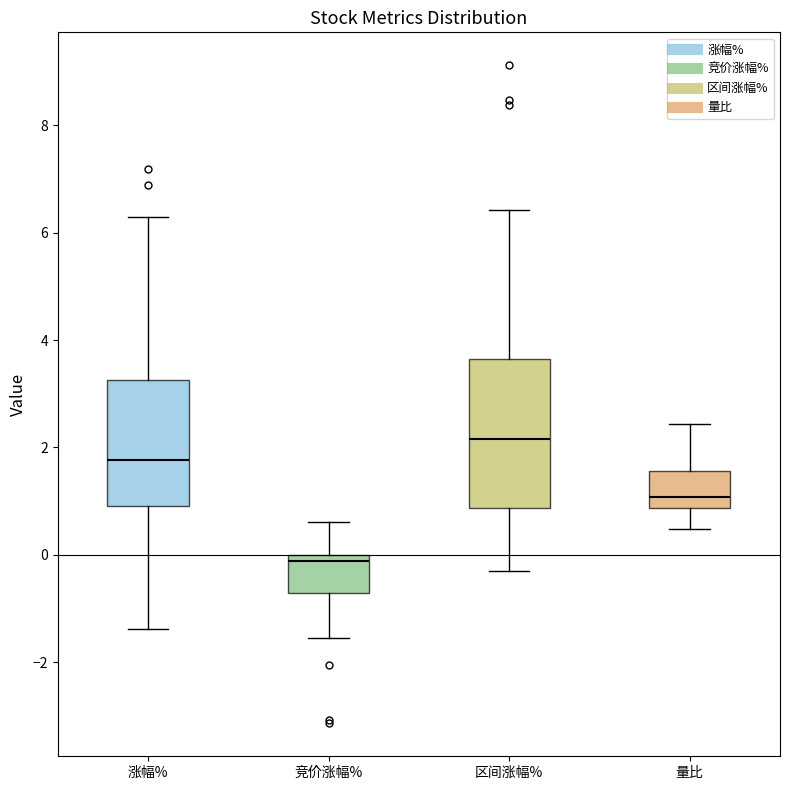

Reading left to right, read every box against the y-axis: the position of its median line, the range the box covers, and the ends of its whiskers. The values are not printed on the chart, so give them approximately, as read against the axis.

涨幅%: median 1.8, box 1.0 to 3.2, whiskers -1.4 to 6.2
竞价涨幅%: median -0.2, box -0.8 to 0.0, whiskers -1.6 to 0.6
区间涨幅%: median 2.2, box 0.8 to 3.6, whiskers -0.4 to 6.4
量比: median 1.0, box 0.8 to 1.6, whiskers 0.4 to 2.4